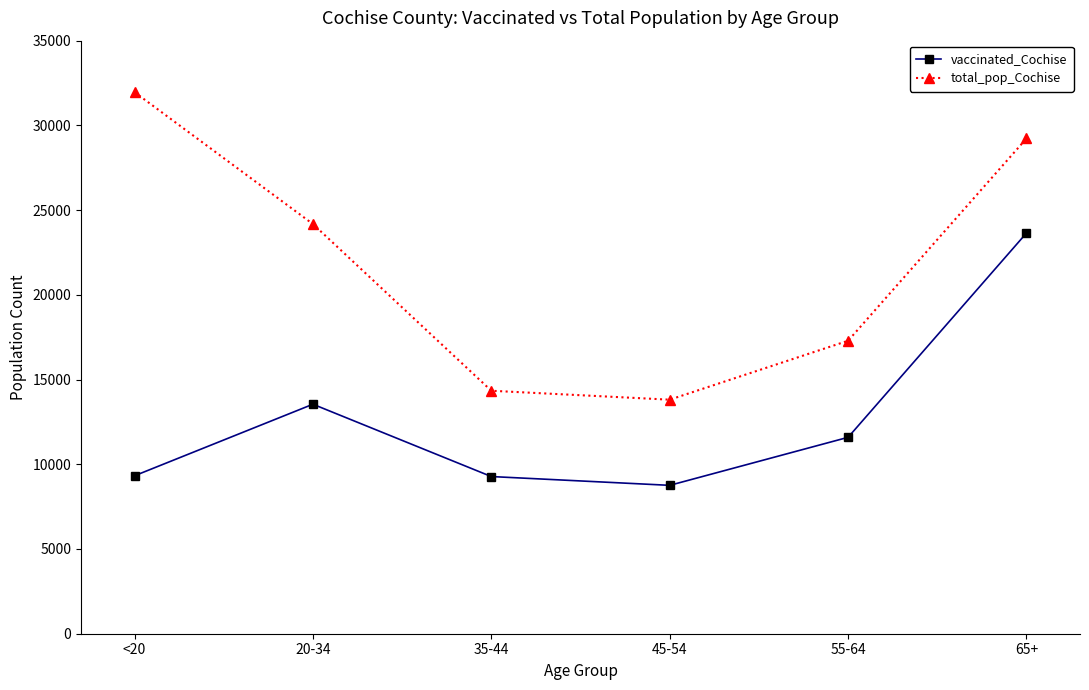

True or false: total_pop_Cochise and vaccinated_Cochise intersect in this chart.

False